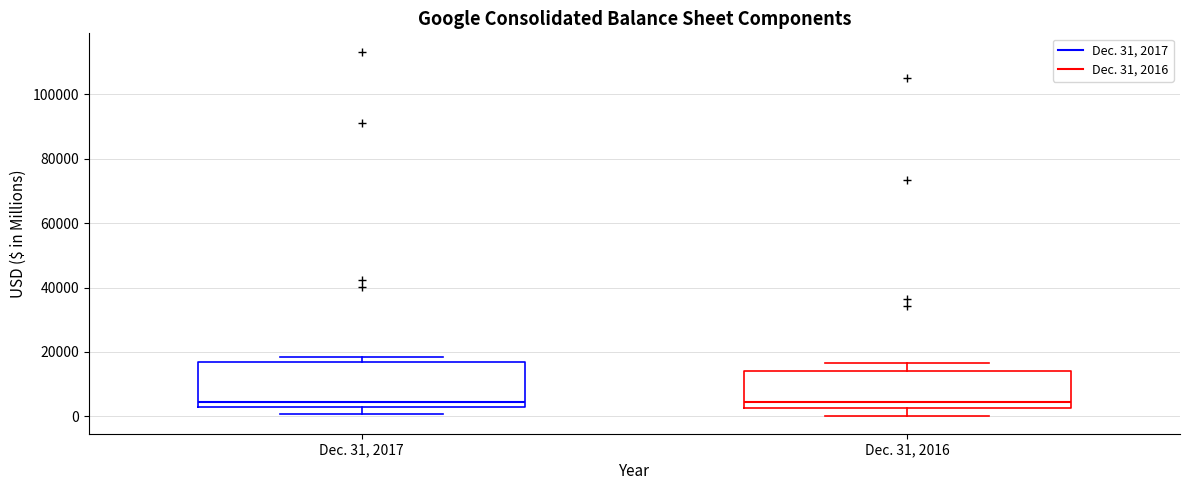

Which box is the tallest, from its lower edge to its upper edge?

Dec. 31, 2017